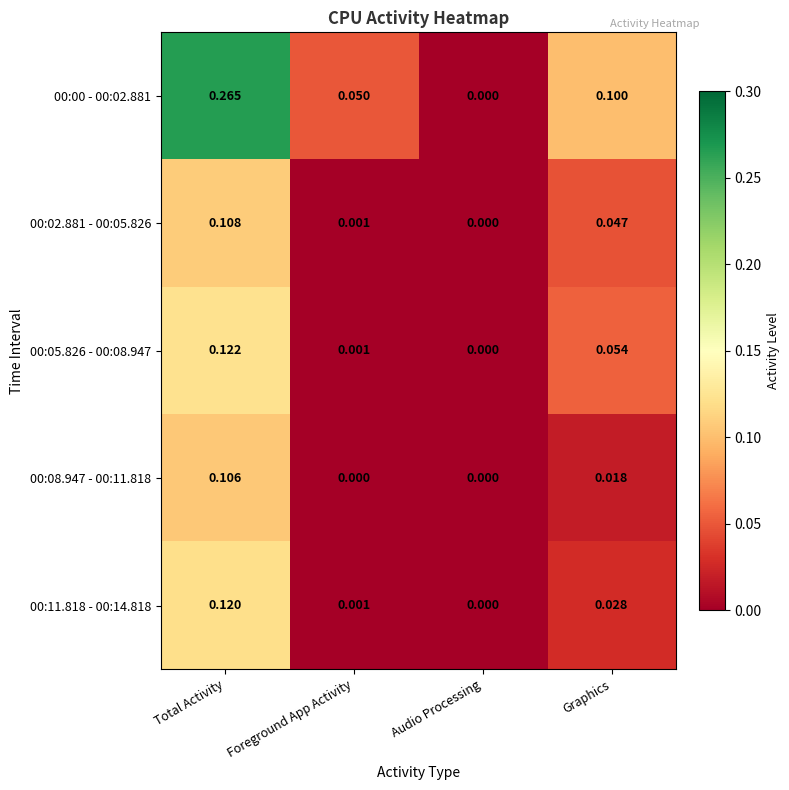

At which label does 00:00 - 00:02.881 reach its minimum?

Audio Processing